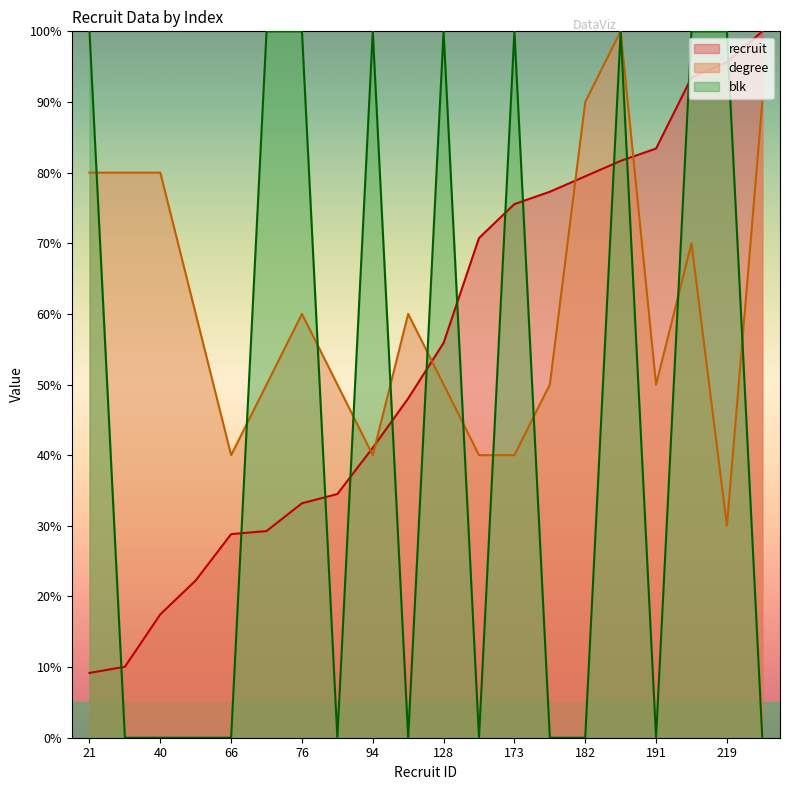

At which category does blk reach its first local valley?

79